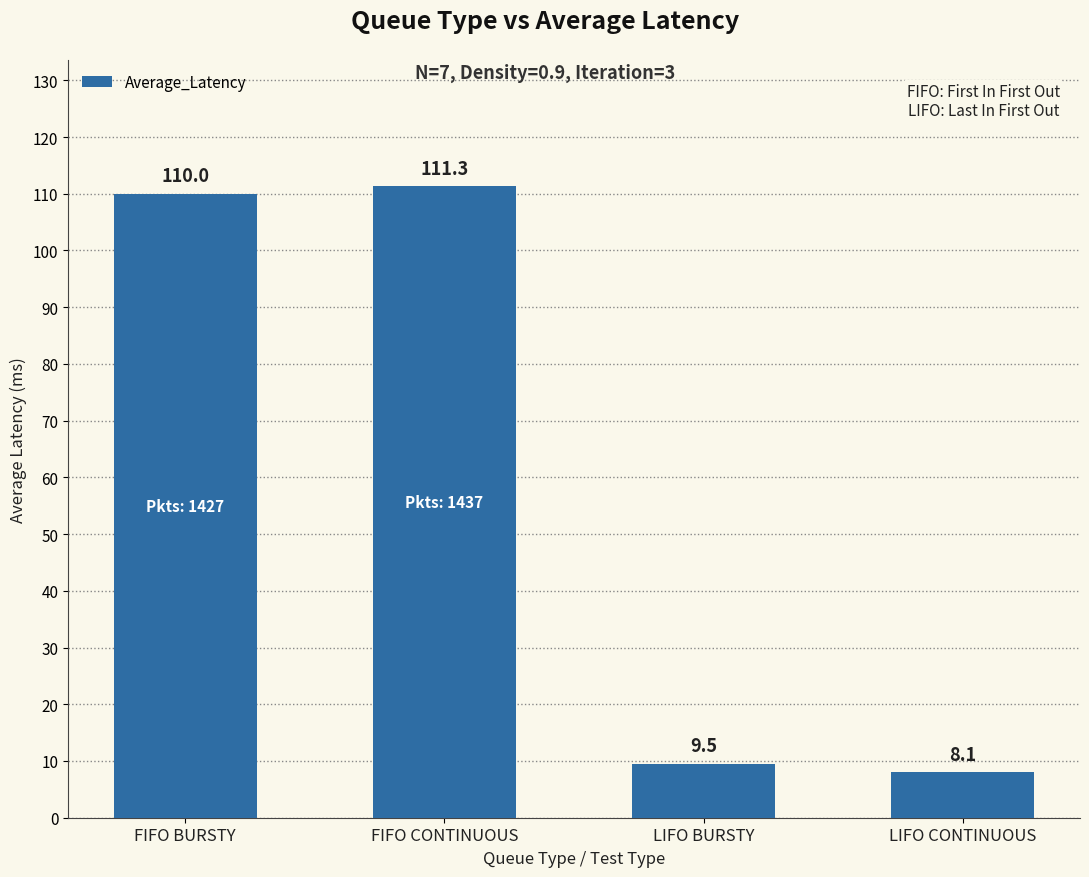

What is the difference between the maximum and minimum values?

103.3